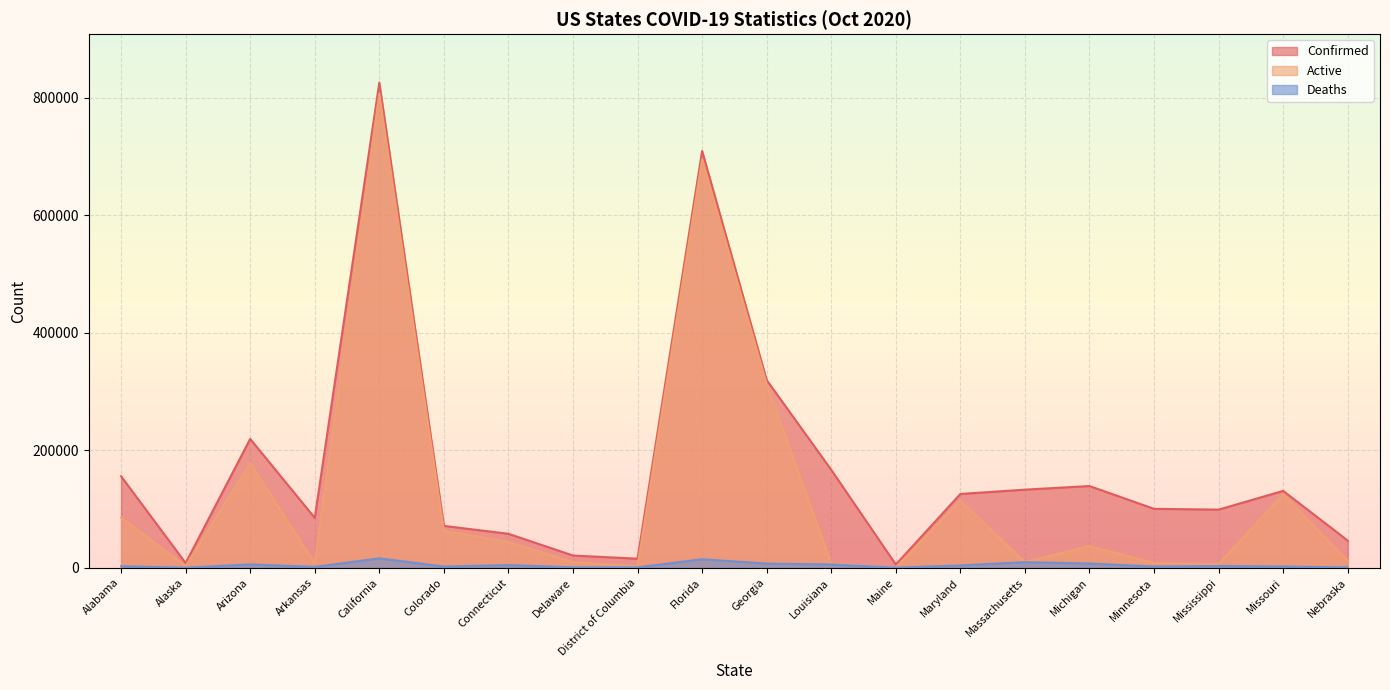

Does the chart display data point markers on the line(s)?

No